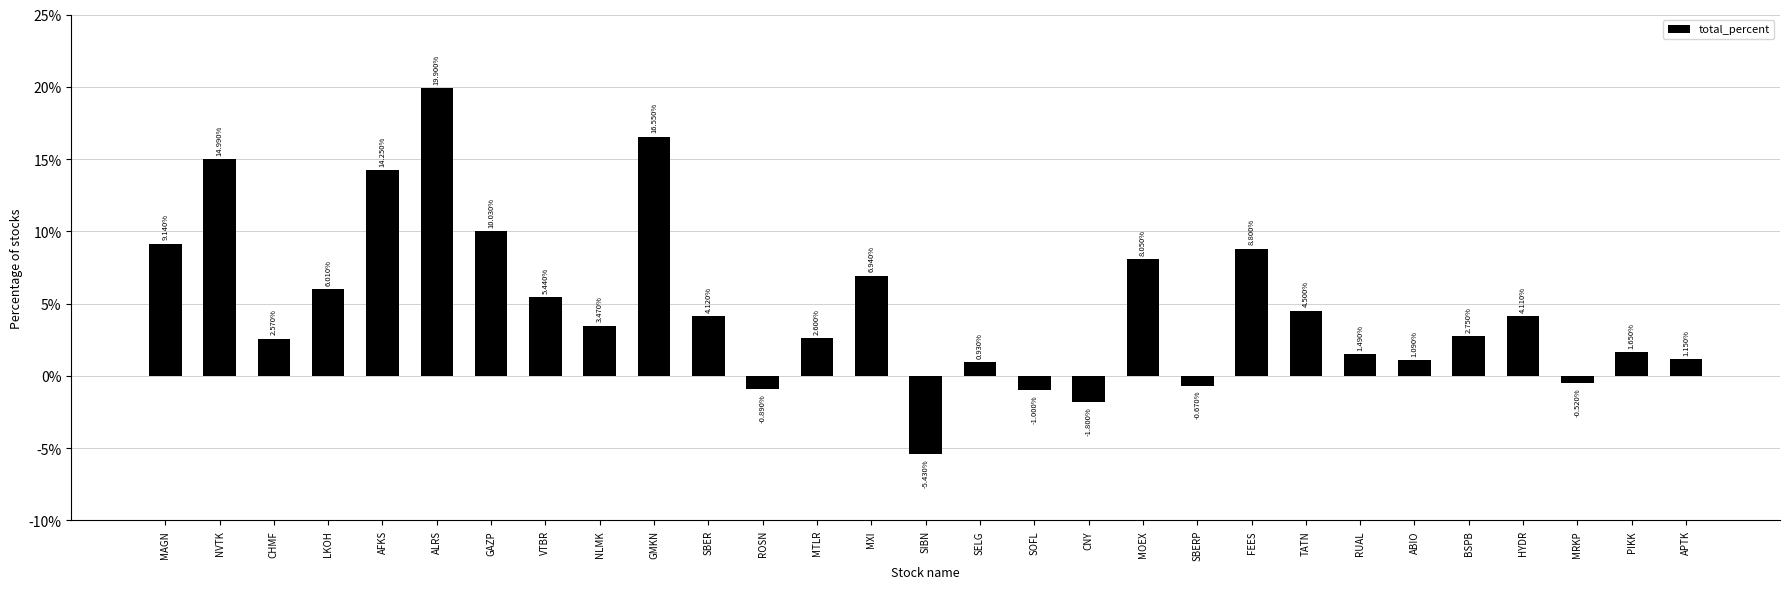

Rank the categories by value from highest to lowest.

ALRS, GMKN, NVTK, AFKS, GAZP, MAGN, FEES, MOEX, MXI, LKOH, VTBR, TATN, SBER, HYDR, NLMK, BSPB, MTLR, CHMF, PIKK, RUAL, APTK, ABIO, SELG, MRKP, SBERP, ROSN, SOFL, CNY, SIBN